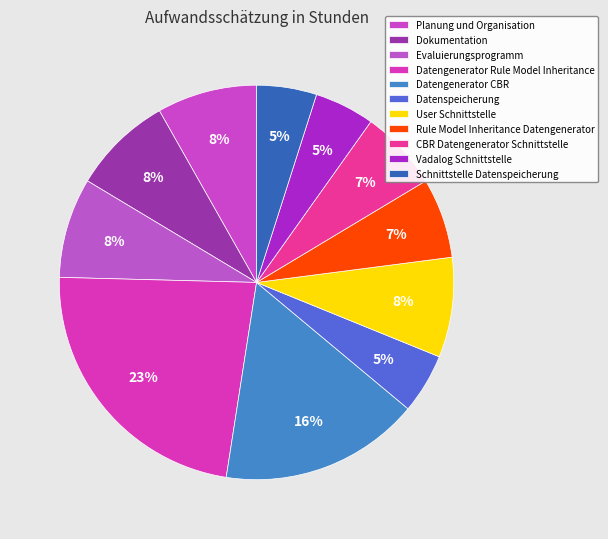

Does Datengenerator Rule Model Inheritance represent more than half of the total?

No